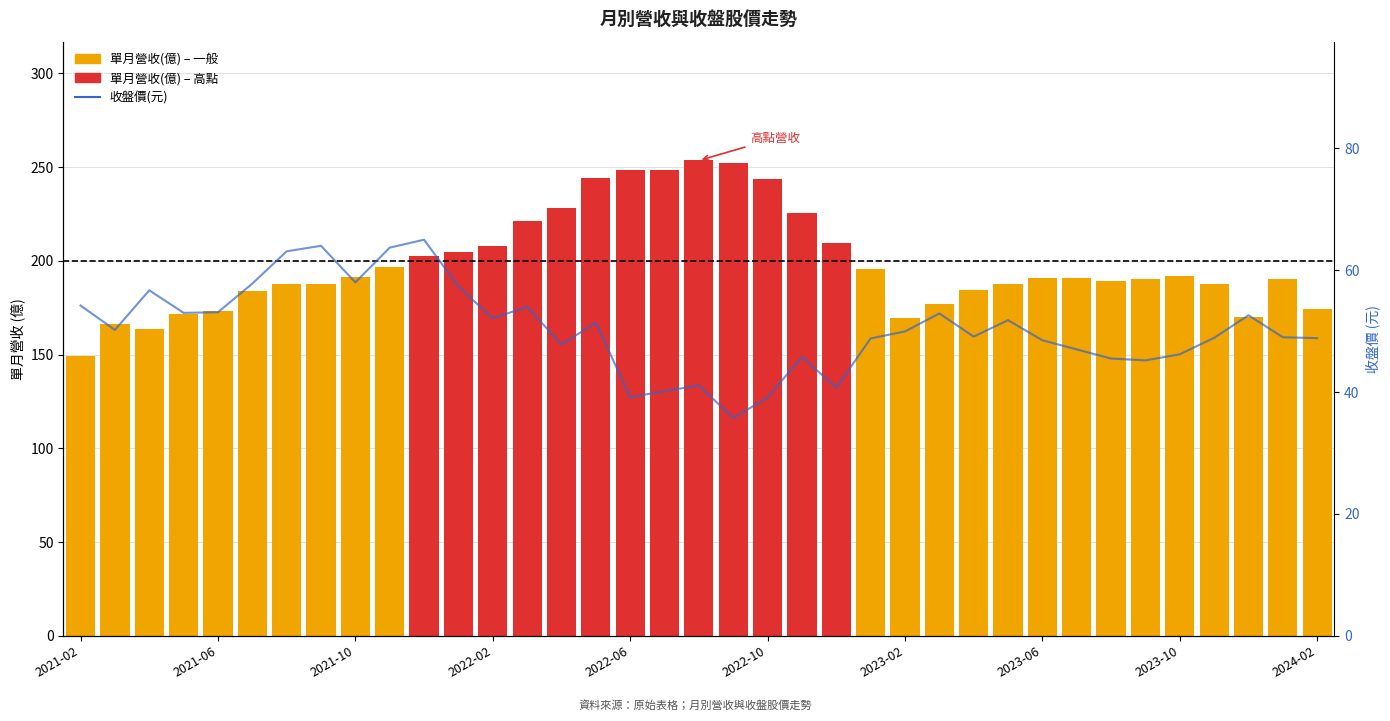

Reading left to right, what are all the values shown in this chart?

單月營收(億): 149.5	166.2	163.8	171.9	173.4	183.7	187.9	187.5	191.6	196.6	202.8	204.7	208.1	221.4	228.0	244.3	248.3	248.3	253.5	252.2	243.4	225.5	209.5	195.9	169.3	176.9	184.6	187.8	190.6	190.6	189.5	190.5	191.9	187.9	169.8	190.1	174.5
收盤價(元): 54.2	50.2	56.7	53.0	53.1	57.8	63.1	64.0	58.0	63.7	65.0	57.3	52.1	54.0	47.8	51.4	39.1	40.1	41.1	35.8	39.1	45.8	40.7	48.8	50.0	52.9	49.1	51.8	48.5	47.0	45.5	45.2	46.2	48.9	52.6	49.0	48.9